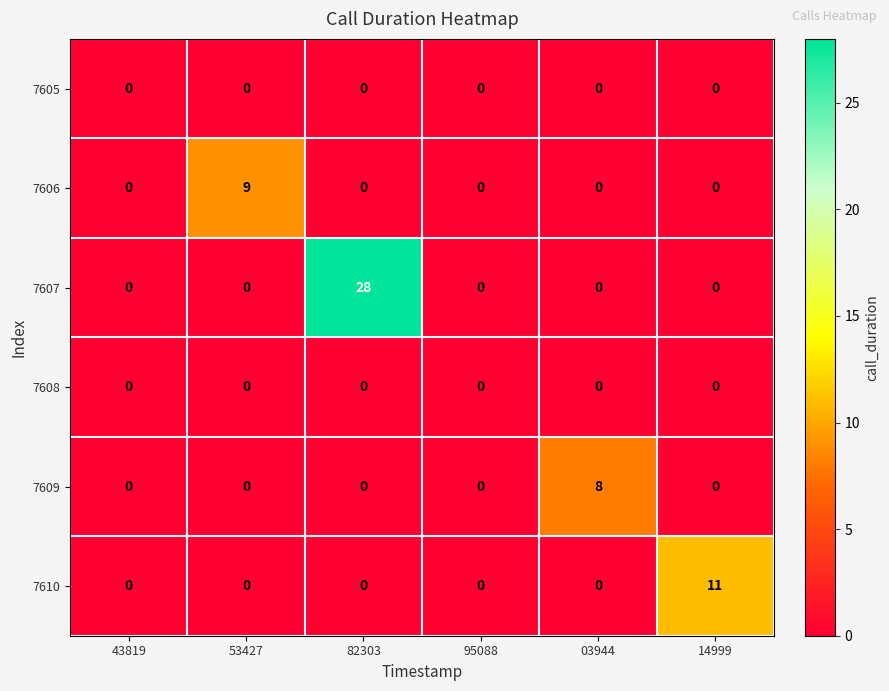

True or false: 7607 has a value of 0 at 43819.

True